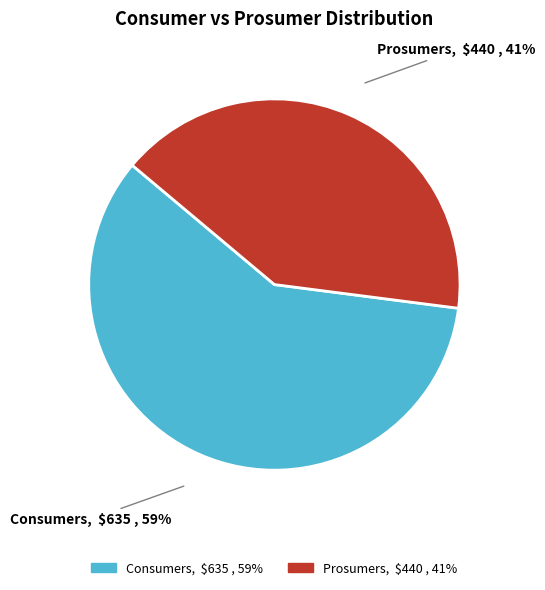

To the nearest percent, what percentage of the pie is Prosumers?

41%